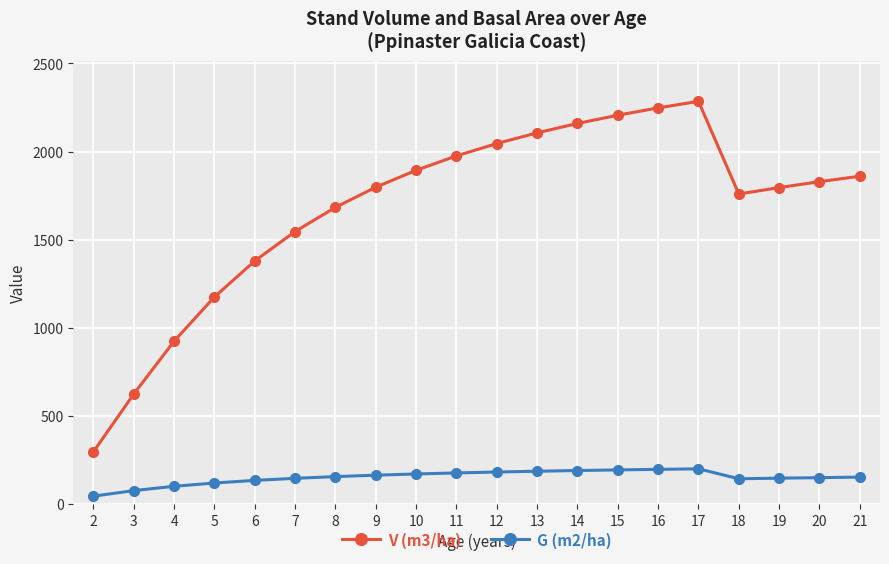

At how many categories does at least one series exceed 857?

18